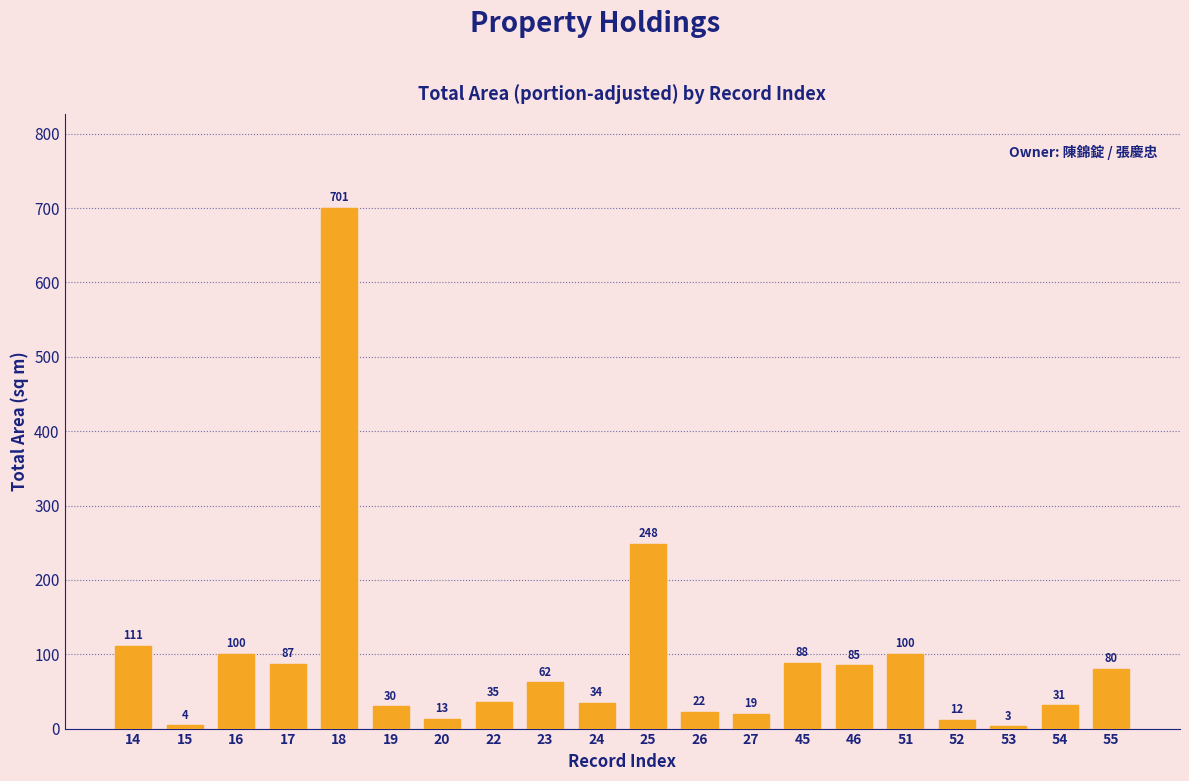

What is the maximum value shown in the chart?

700.6